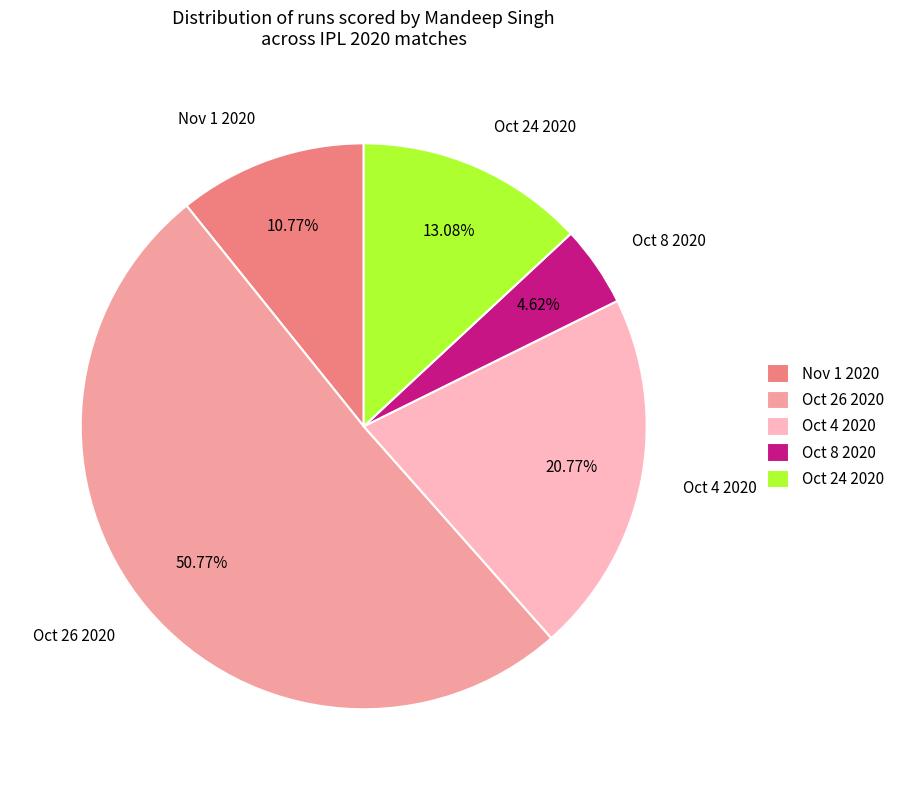

Count the number of slices in the pie.

5